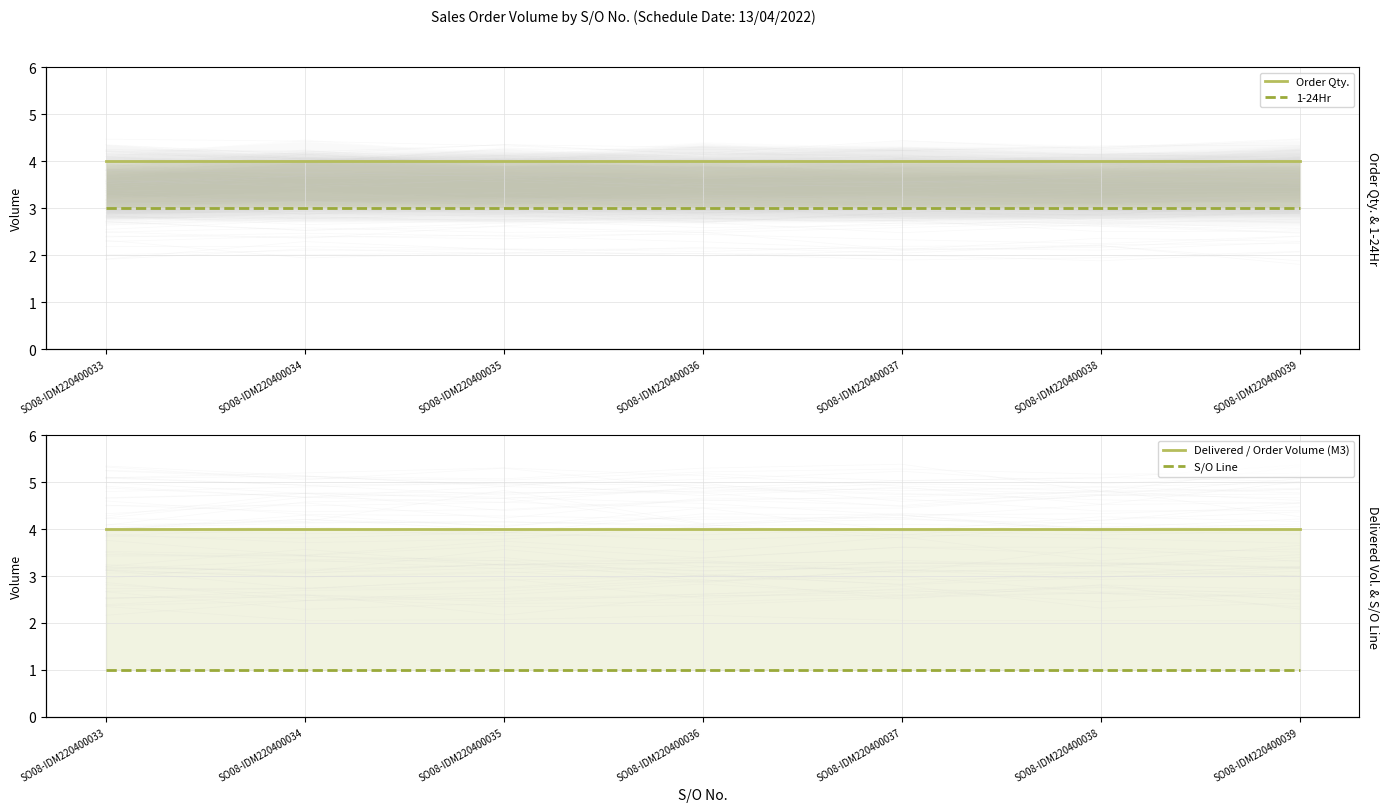

What is the minimum value for 1-24Hr?

3